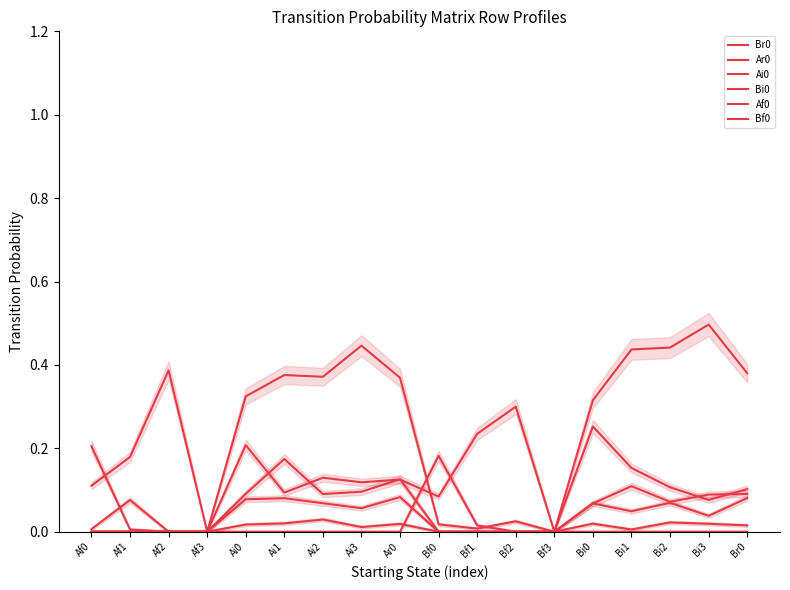

Reading right to left, list all the values displayed in this chart.

Br0: 0.1	0.1	0.1	0.2	0.3	0.0	0.0	0.0	0.0	0.4	0.4	0.4	0.4	0.3	0.0	0.4	0.2	0.1
Ar0: 0.4	0.5	0.4	0.4	0.3	0.0	0.3	0.2	0.1	0.1	0.1	0.1	0.1	0.2	0.0	0.0	0.1	0.0
Ai0: 0.0	0.0	0.0	0.0	0.0	0.0	0.0	0.0	0.0	0.1	0.1	0.1	0.1	0.1	0.0	0.0	0.0	0.0
Bi0: 0.1	0.0	0.1	0.0	0.1	0.0	0.0	0.0	0.0	0.0	0.0	0.0	0.0	0.0	0.0	0.0	0.0	0.0
Af0: 0.0	0.0	0.0	0.0	0.0	0.0	0.0	0.0	0.0	0.1	0.1	0.1	0.2	0.1	0.0	0.0	0.0	0.2
Bf0: 0.1	0.1	0.1	0.1	0.1	0.0	0.0	0.0	0.2	0.0	0.0	0.0	0.0	0.0	0.0	0.0	0.0	0.0